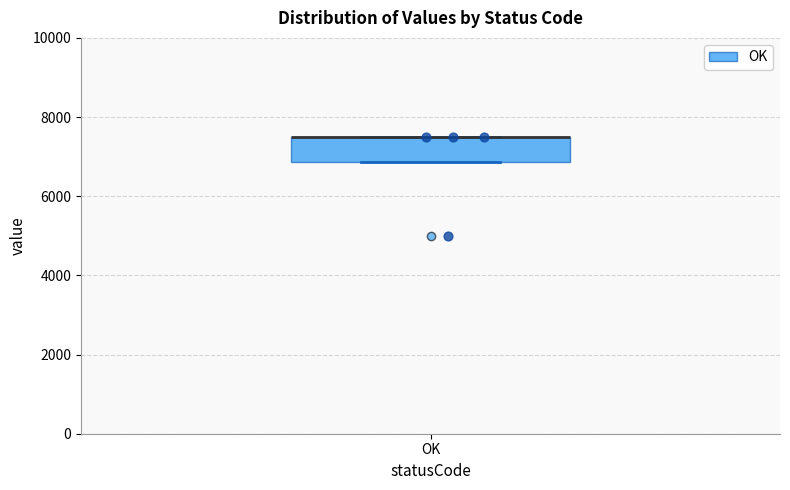

Read this box plot against the y-axis: the position of the median line, the range covered by the box, and the ends of both whiskers. The values are not printed on the chart, so give them approximately, as read against the axis.

median 7600 (drawn on the box's upper edge), box 6800 to 7600, whiskers 6800 to 7600